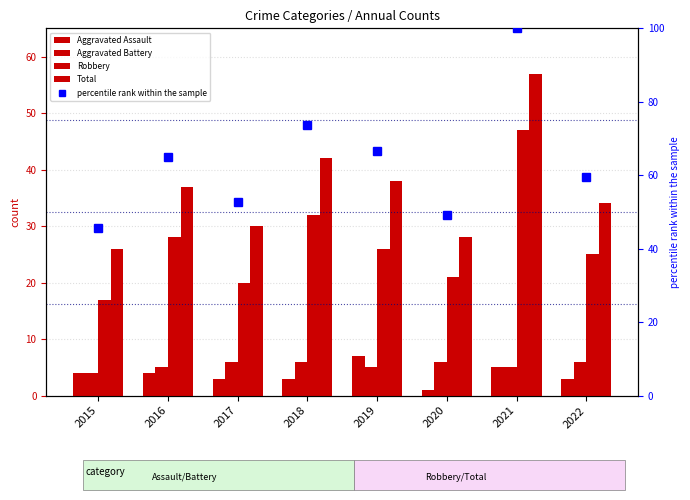

What is the sum of all Aggravated Battery values?

43.0